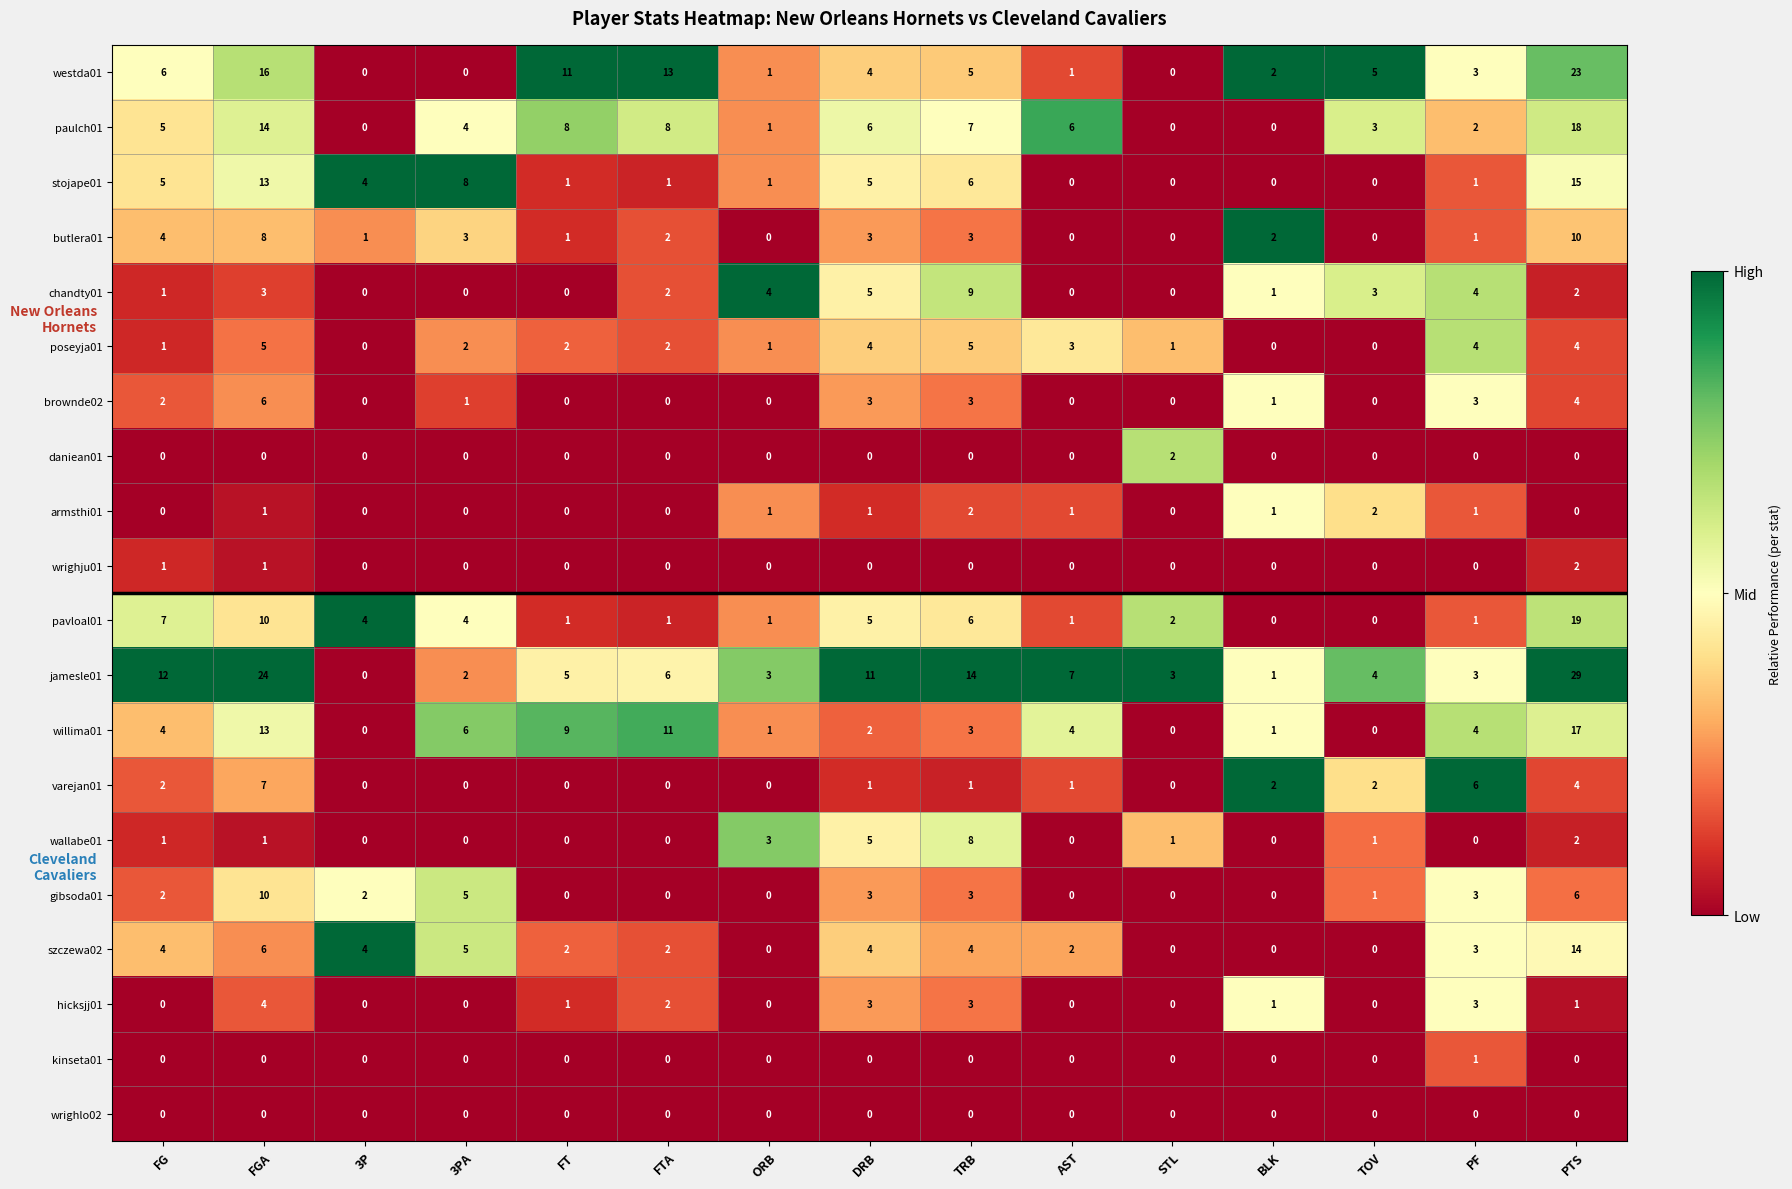

At which category is the sum across all series the highest?

PTS